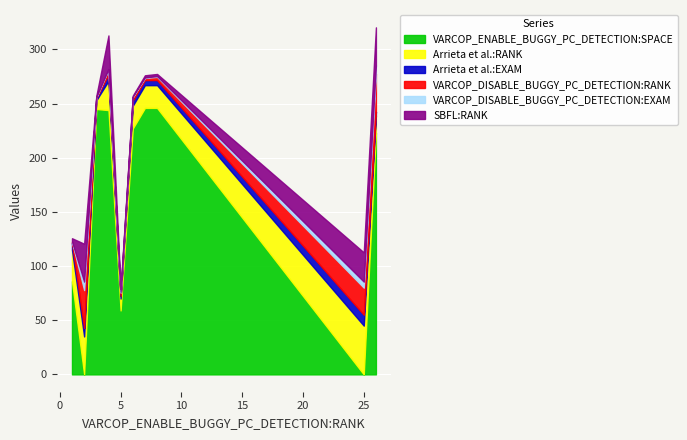

True or false: Arrieta et al.:EXAM and SBFL:RANK cross at least once.

True